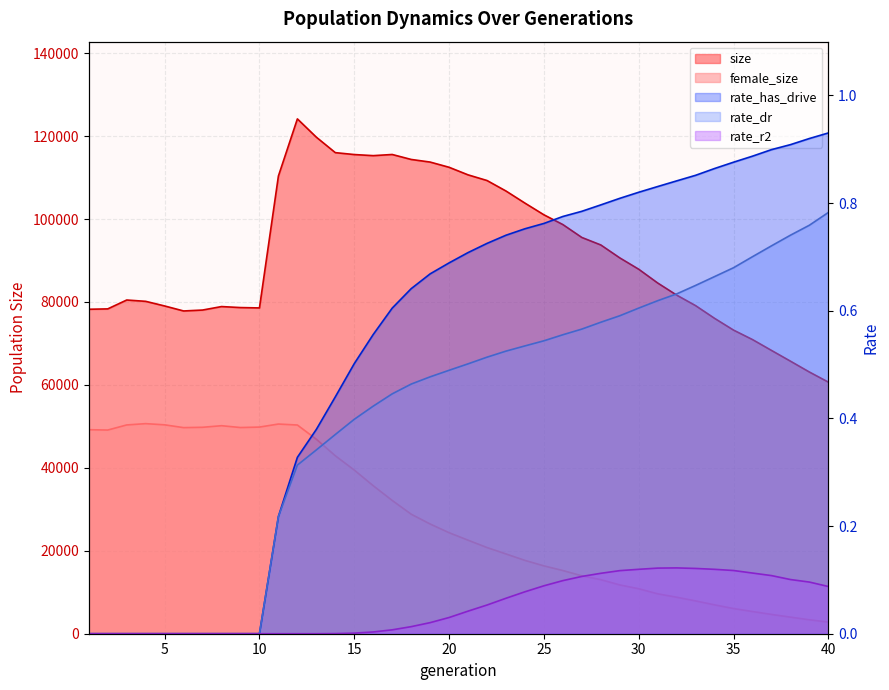

True or false: rate_dr has a value of 0.5 at 23.

True